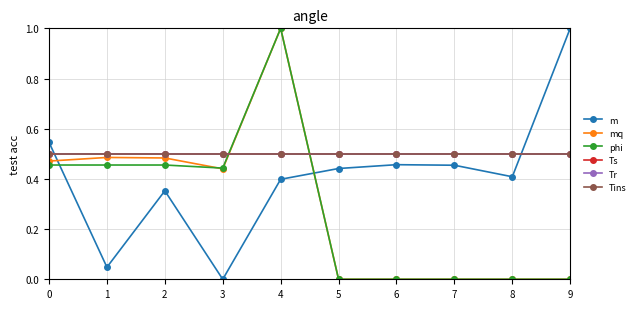

Which series ends up on top after the final intersection of mq and Tins?

Tins